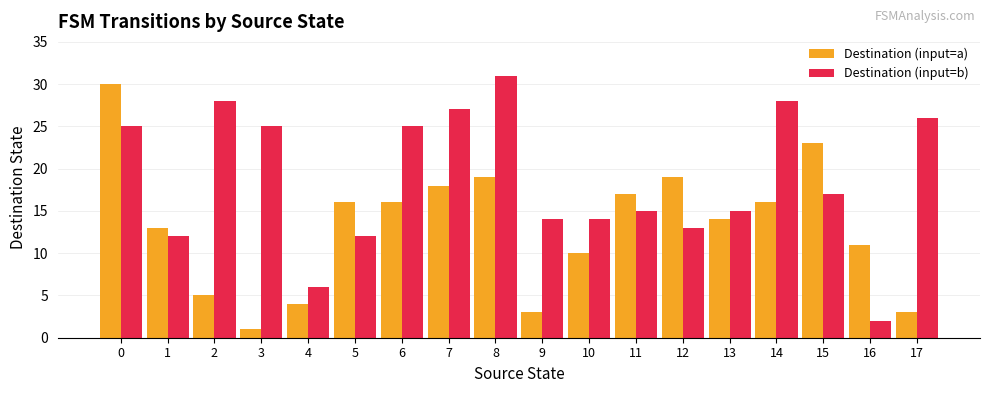

The value of Destination (input=b) at 6 is 25. True or false?

True